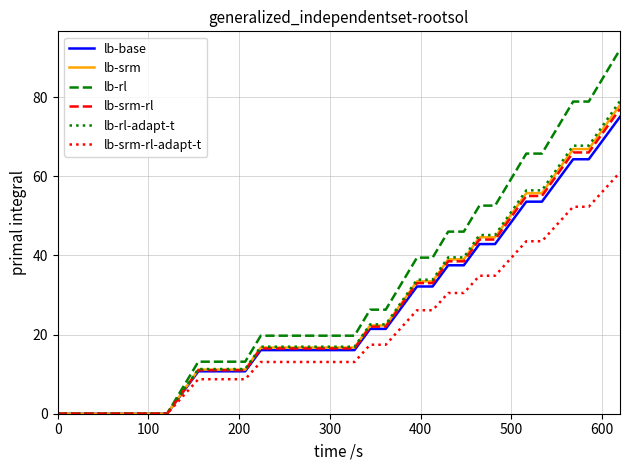

What is the maximum value for lb-rl-adapt-t?

79.0